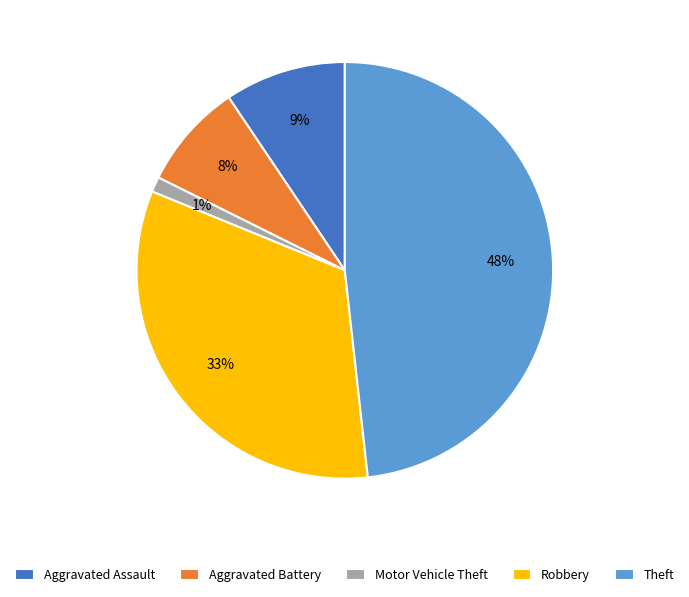

Rank the categories by value from lowest to highest.

Motor Vehicle Theft, Aggravated Battery, Aggravated Assault, Robbery, Theft